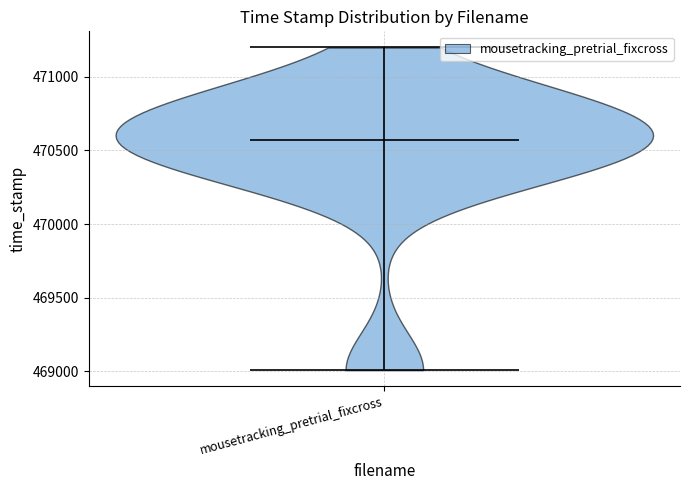

Read this violin plot against the y-axis: where its median line is, and the lowest and highest points the violin reaches. The values are not printed on the chart, so give them approximately, as read against the axis.

median line 470550, lowest point 469000, highest point 471200